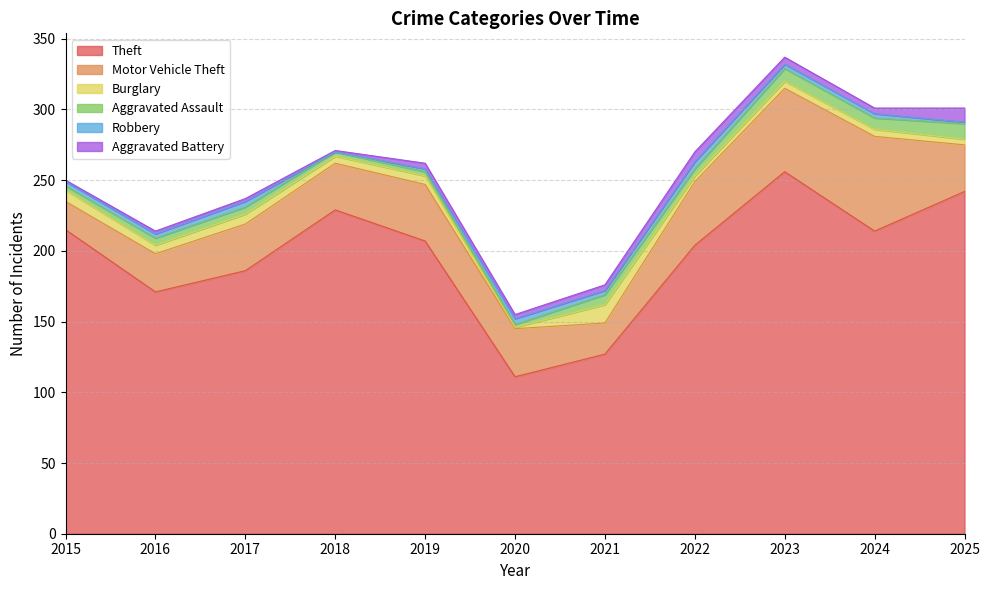

Reading right to left, transcribe all the data shown in this chart.

Theft: 2025=242	2024=214	2023=256	2022=204	2021=127	2020=111	2019=207	2018=229	2017=186	2016=171	2015=215
Motor Vehicle Theft: 2025=33	2024=67	2023=59	2022=45	2021=22	2020=34	2019=40	2018=33	2017=33	2016=27	2015=20
Burglary: 2025=4	2024=5	2023=5	2022=4	2021=13	2020=1	2019=6	2018=5	2017=7	2016=6	2015=8
Aggravated Assault: 2025=11	2024=8	2023=9	2022=5	2021=7	2020=2	2019=3	2018=3	2017=5	2016=5	2015=3
Robbery: 2025=1	2024=3	2023=3	2022=5	2021=3	2020=4	2019=2	2018=0	2017=4	2016=3	2015=3
Aggravated Battery: 2025=10	2024=4	2023=5	2022=7	2021=4	2020=3	2019=4	2018=1	2017=2	2016=2	2015=1